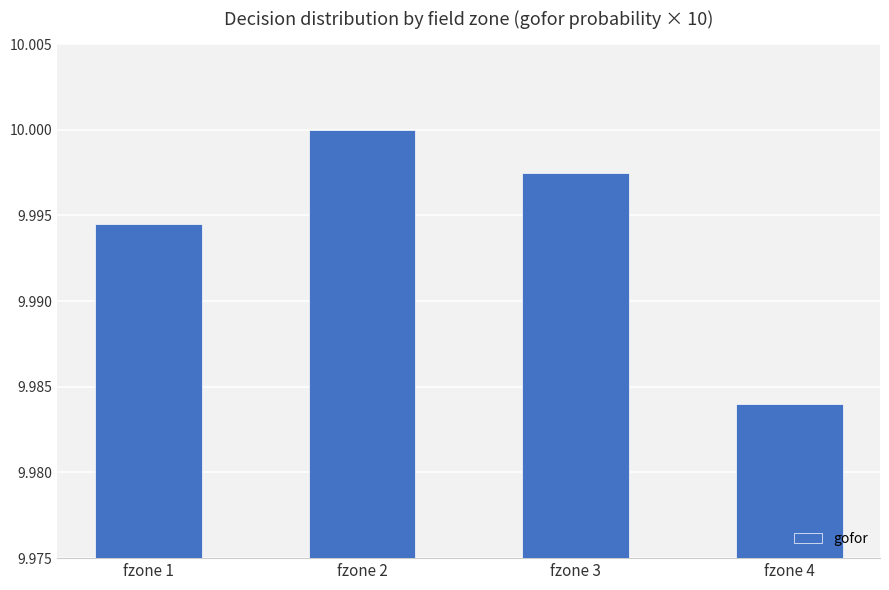

What is the sum of the values at fzone 2 and fzone 3?

20.0